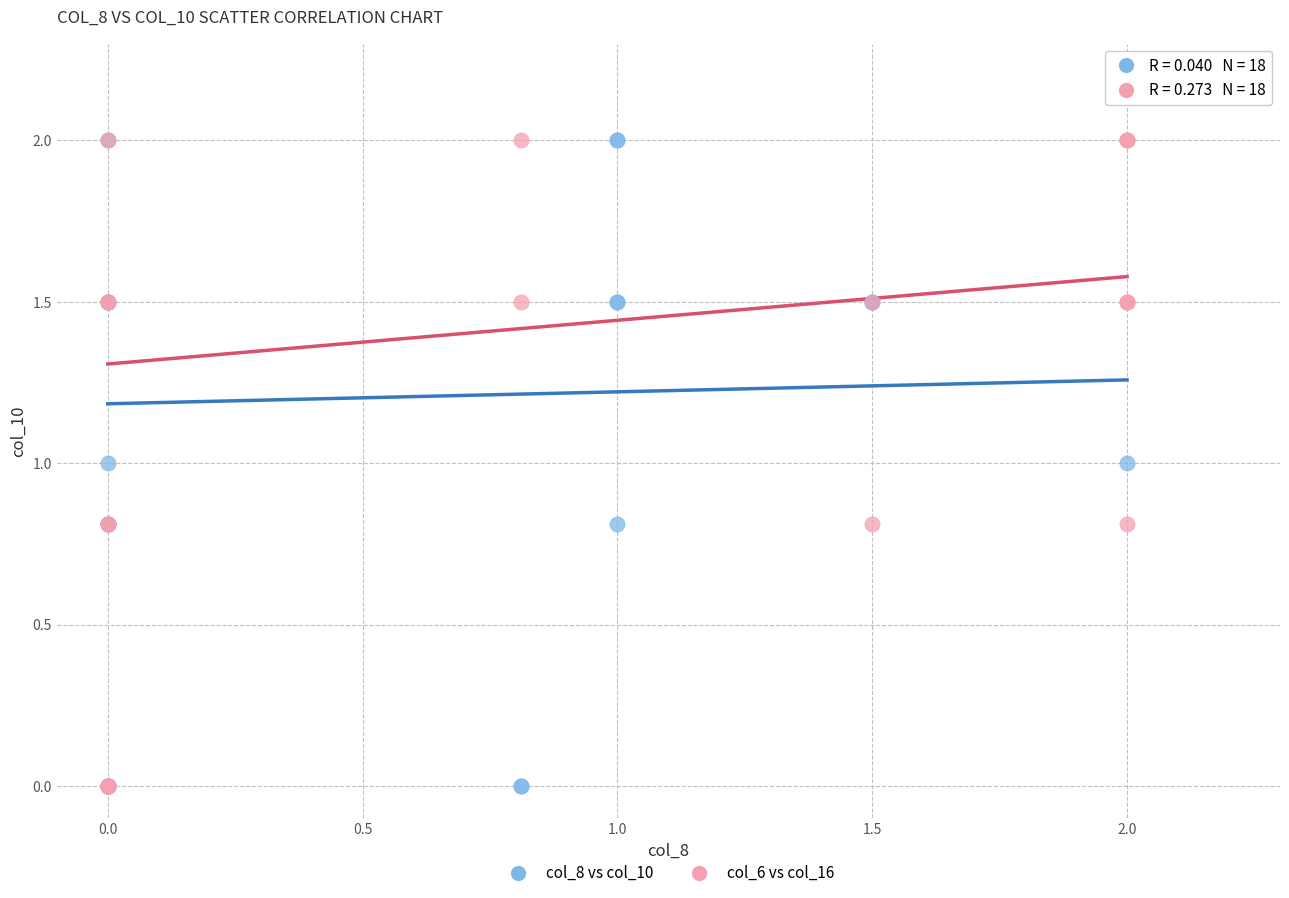

What are all the series names shown in the legend?

col_8 vs col_10, col_6 vs col_16